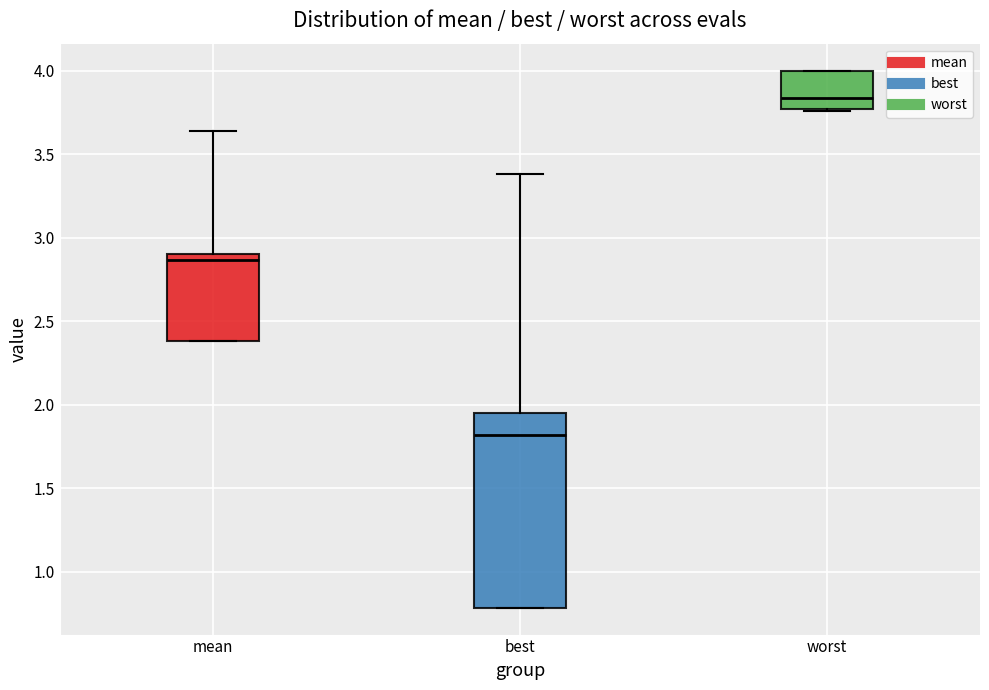

Which box is the tallest, from its lower edge to its upper edge?

best